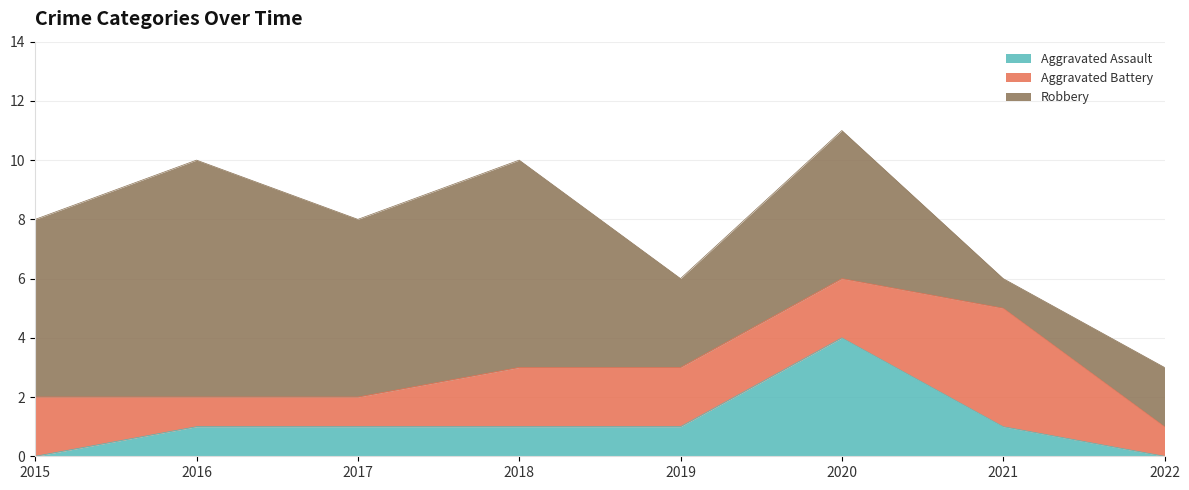

At how many categories does at least one series exceed 4?

5